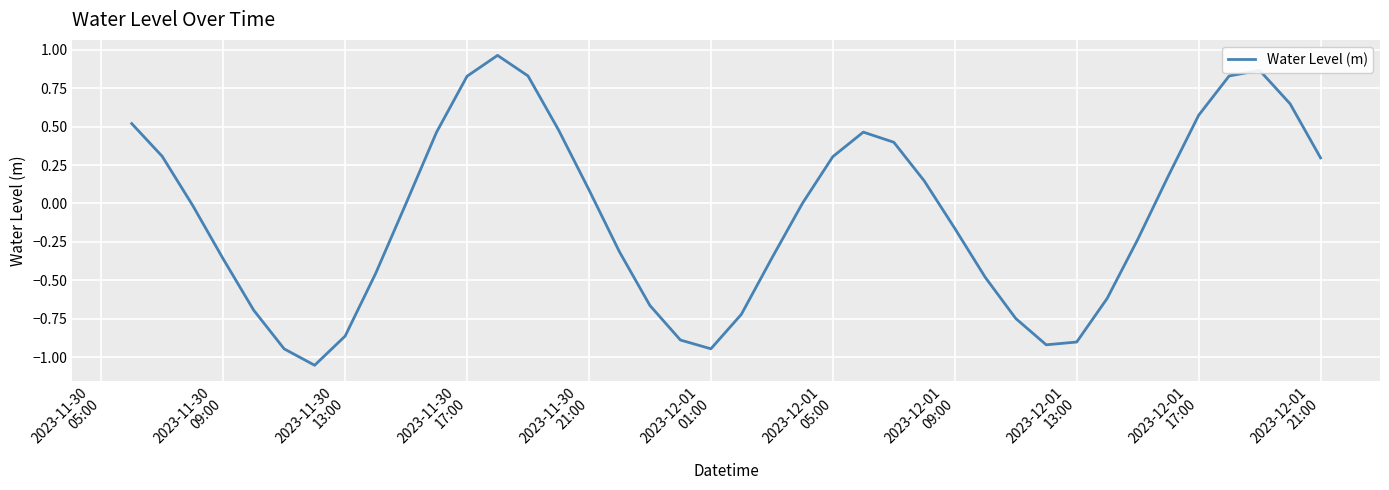

What is the difference between the maximum and minimum values?

2.0